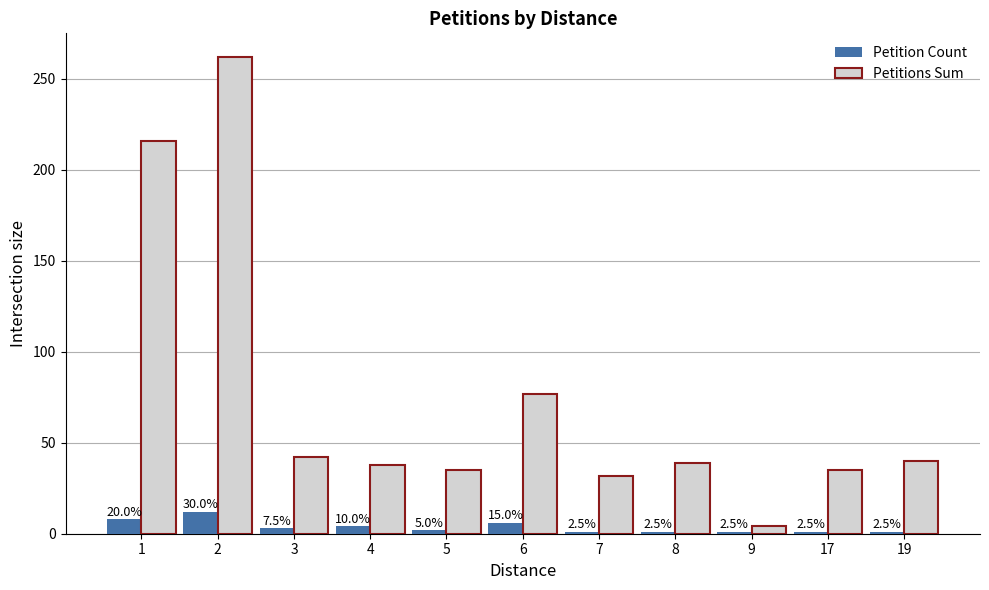

What is the minimum value shown in the chart?

1